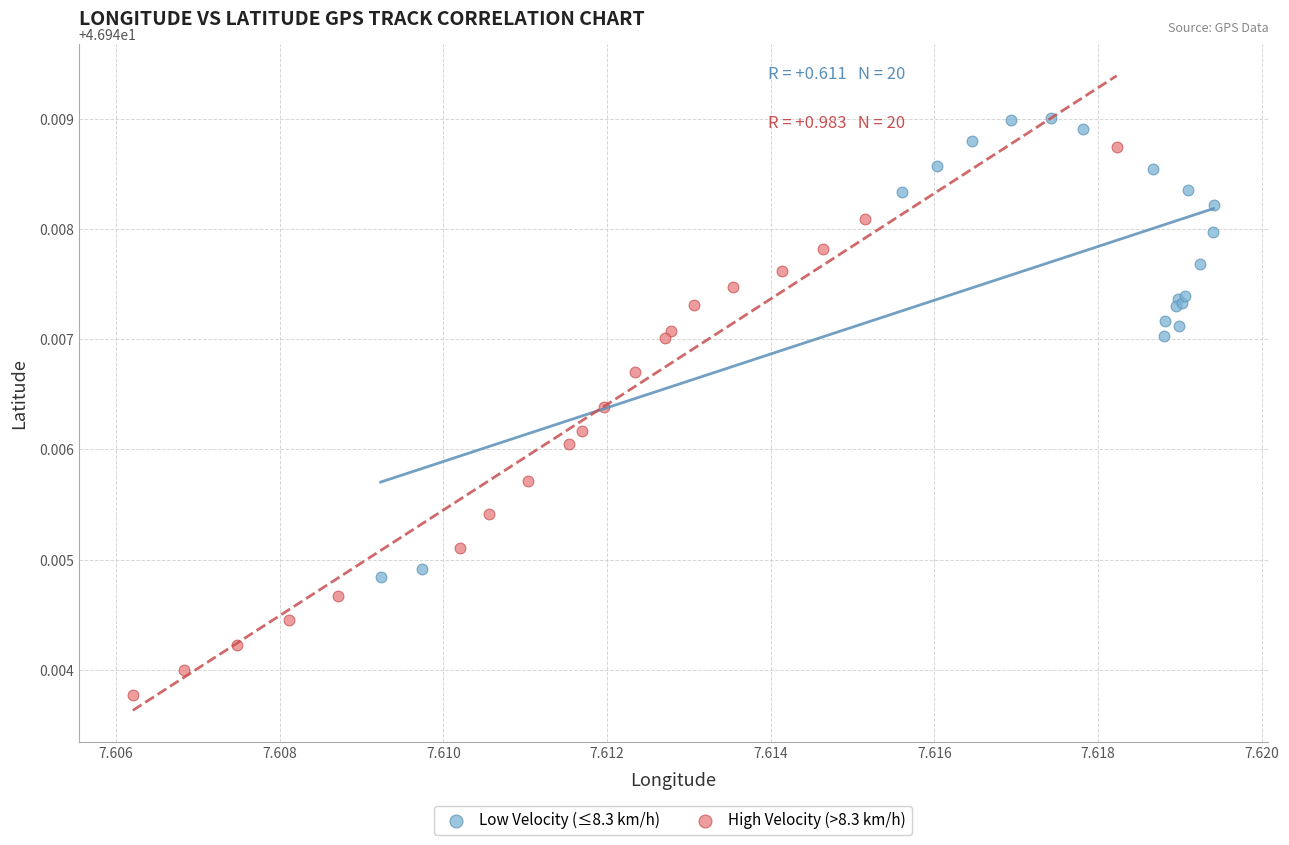

What are all the series names shown in the legend?

Low Velocity (≤8.3 km/h), High Velocity (>8.3 km/h)